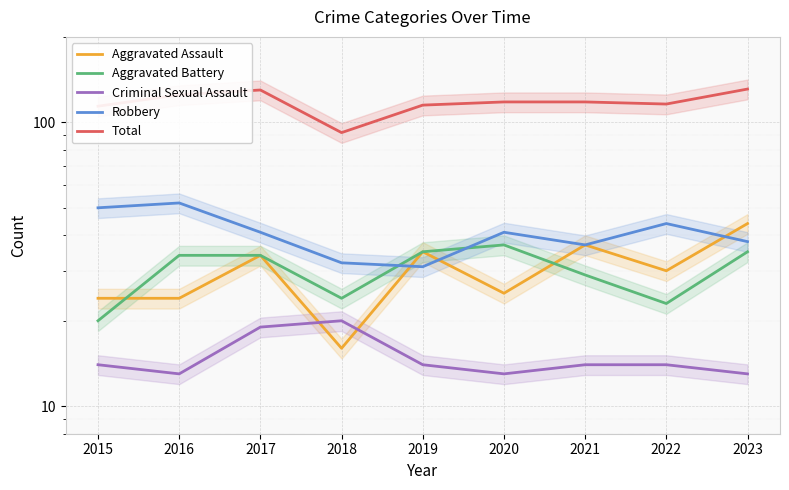

True or false: Criminal Sexual Assault and Robbery cross at least once.

False